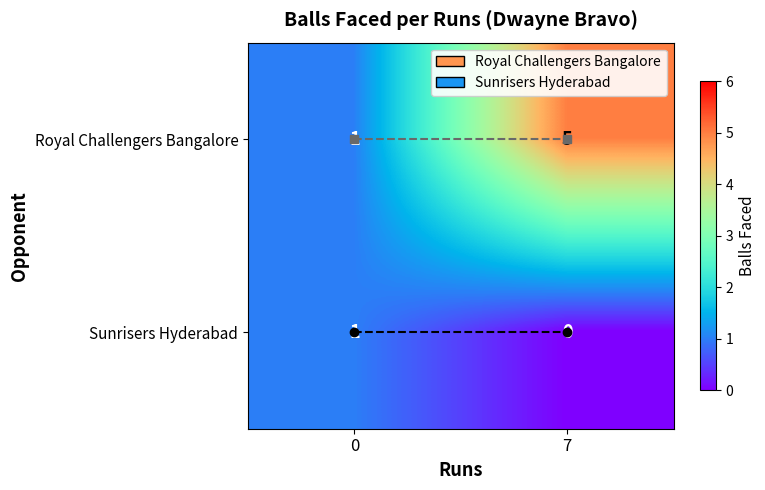

Between 0 and 7, which series saw the biggest shift?

Royal Challengers Bangalore